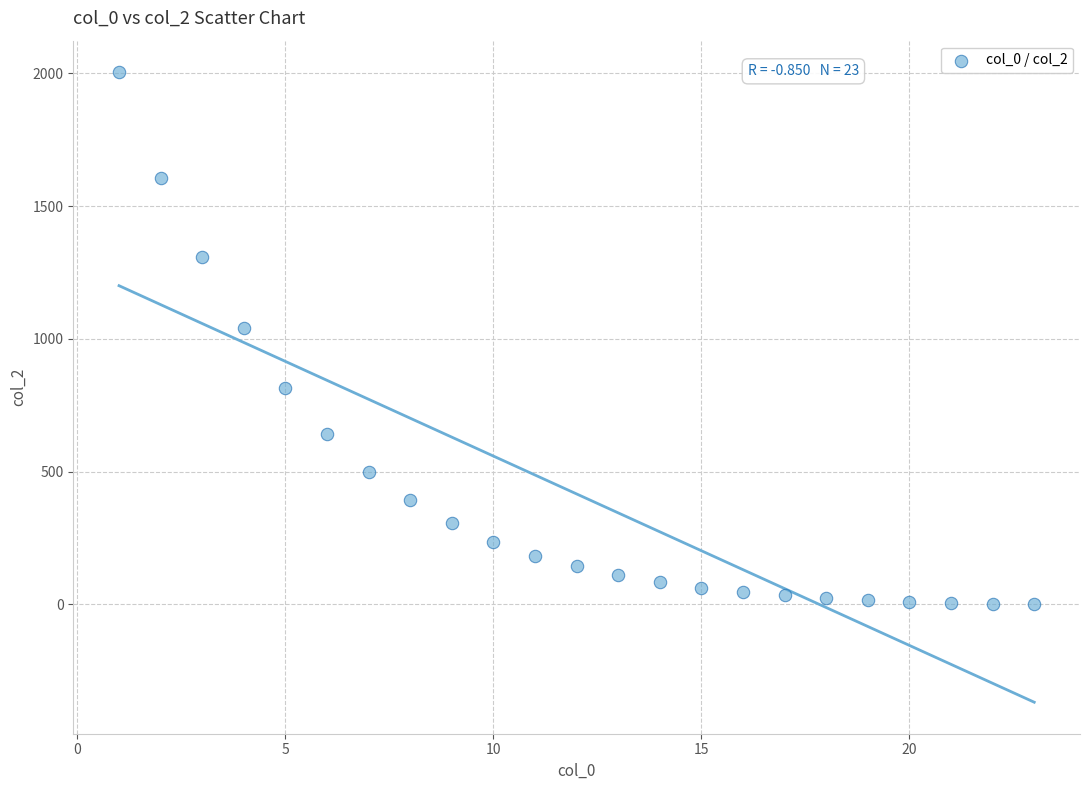

What is the range of X values (max minus min)?

22